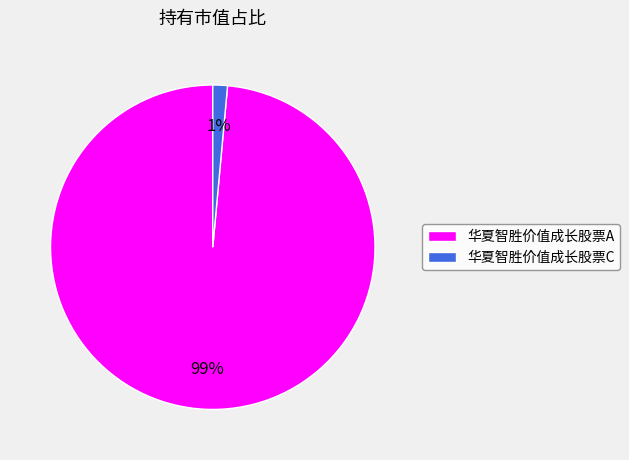

Count the number of slices in the pie.

2